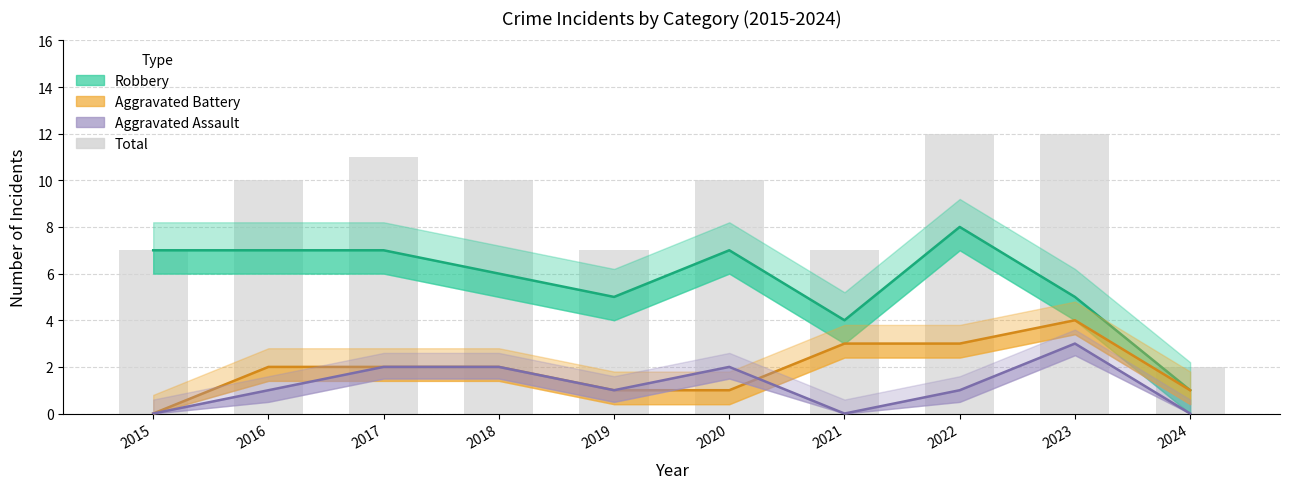

What is the value of the Aggravated Assault bar at the 9th from the left?

3